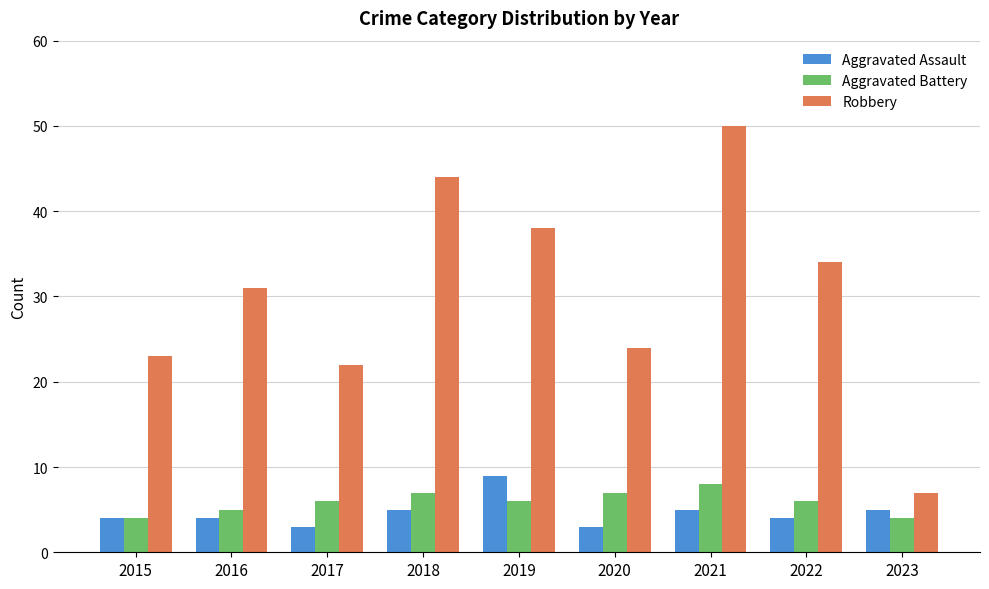

What are all the series names shown in the legend?

Aggravated Assault, Aggravated Battery, Robbery